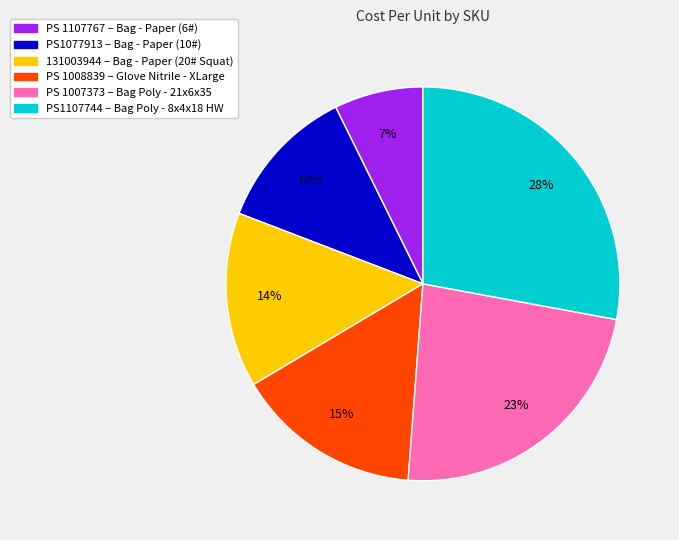

What percentage is the PS 1007373 slice, to the nearest percent?

23%